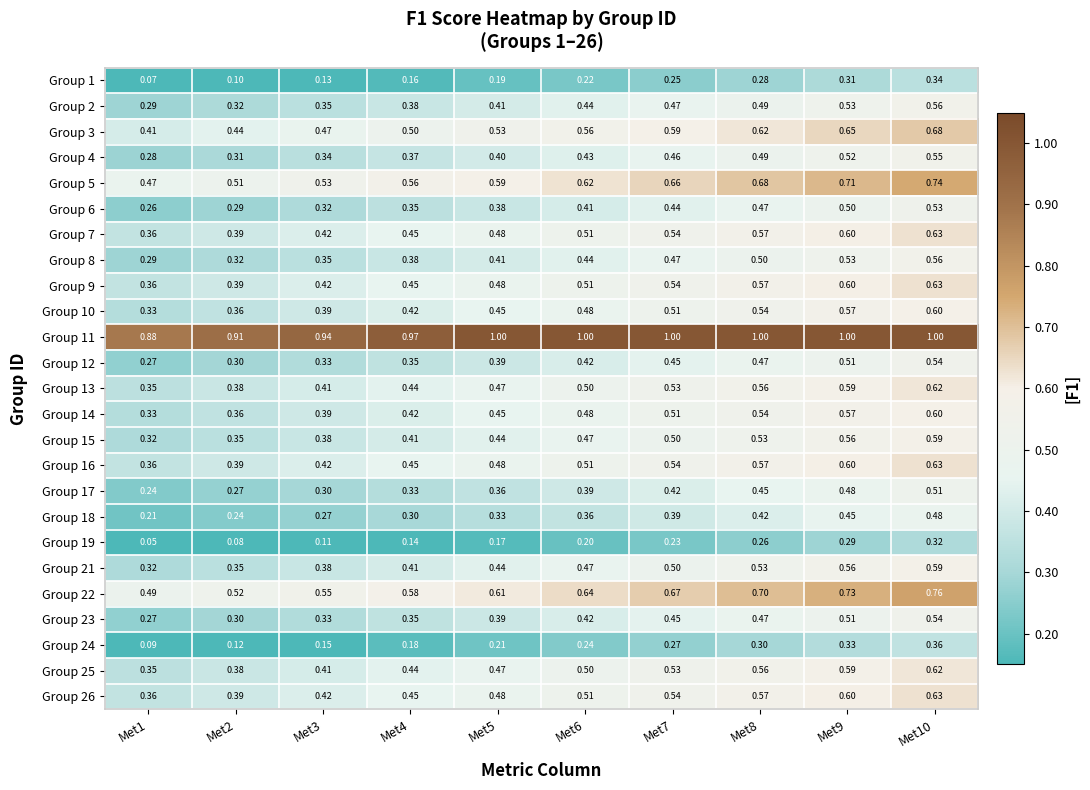

Is the value of Group 15 at Met3 greater than the value of Group 24 at Met3?

Yes